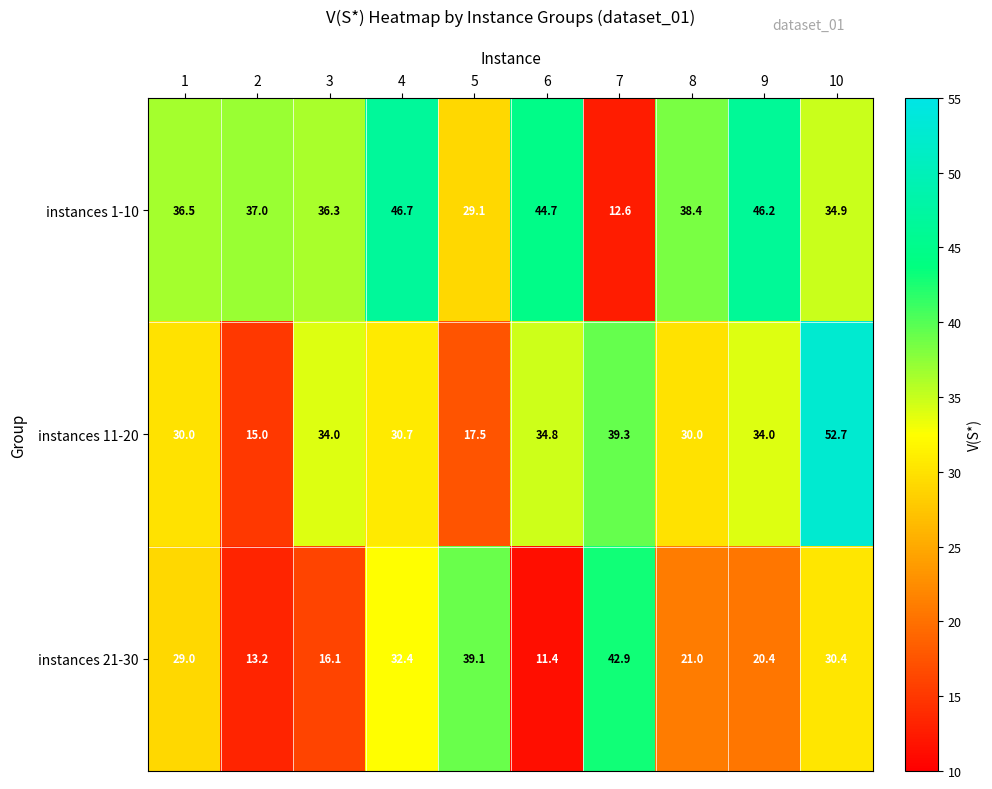

Which series changed the most between 2 and 9?

instances 11-20